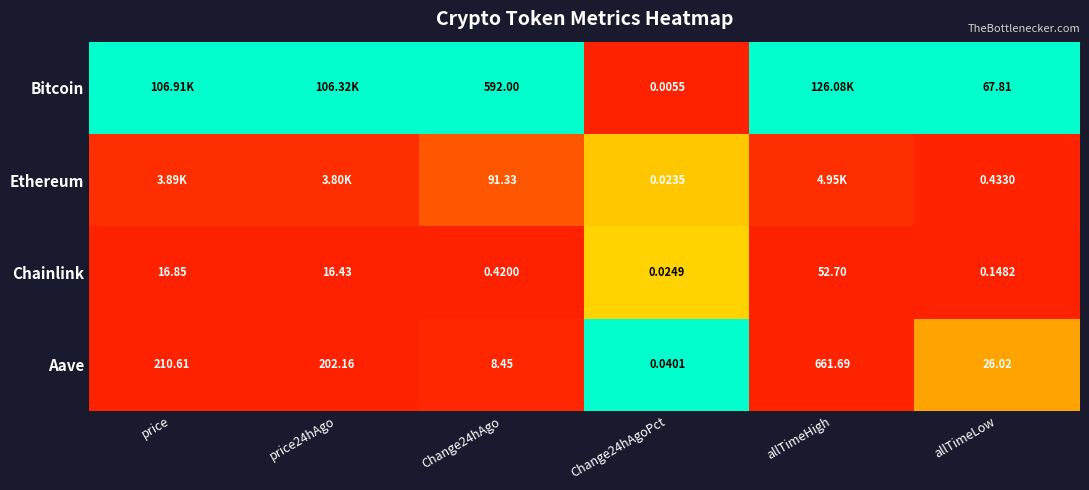

Which series changed the most between Change24hAgo and Change24hAgoPct?

Bitcoin